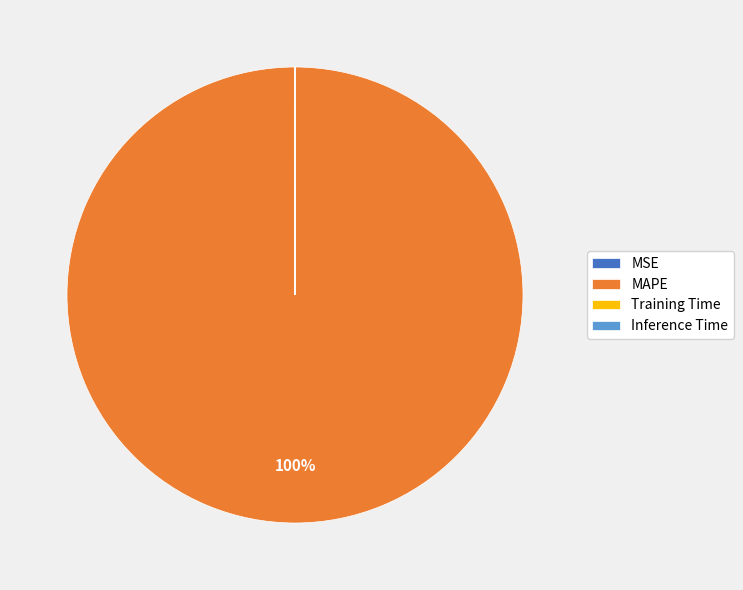

Which category accounts for the majority?

MAPE